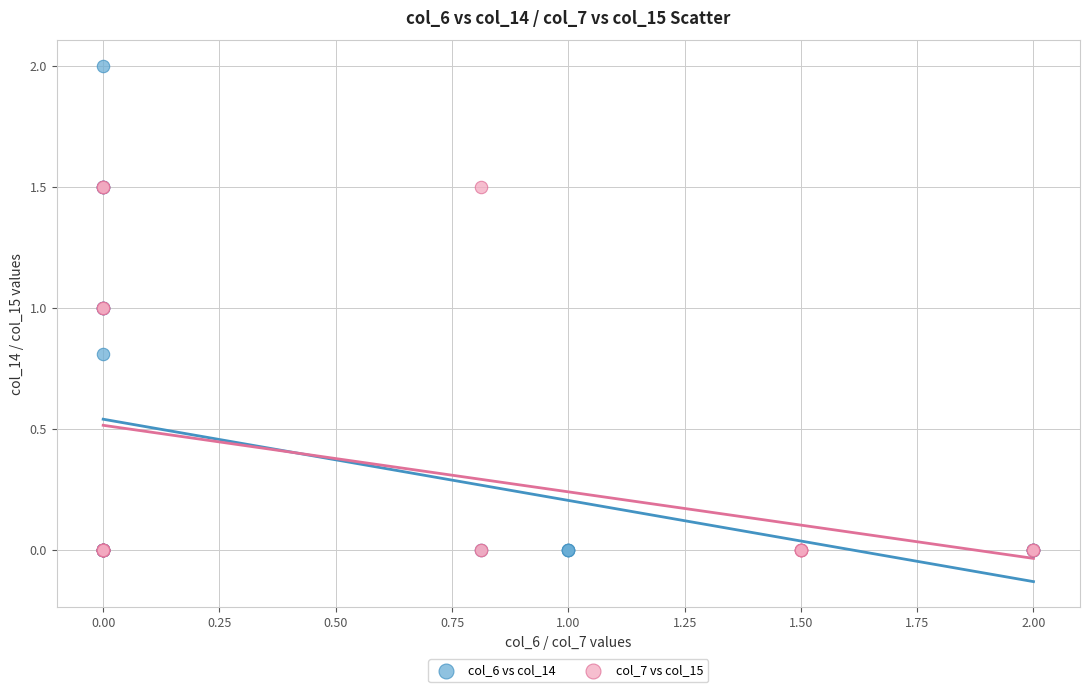

Which series contains the highest Y value?

col_6 vs col_14